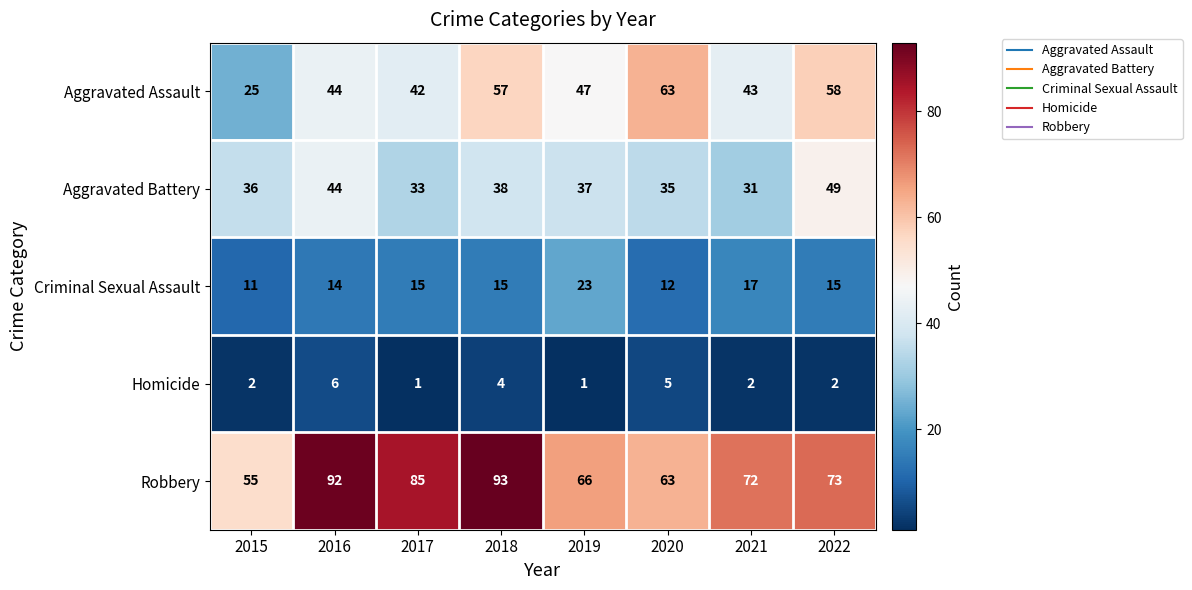

At which label does Robbery first exceed 73?

2016